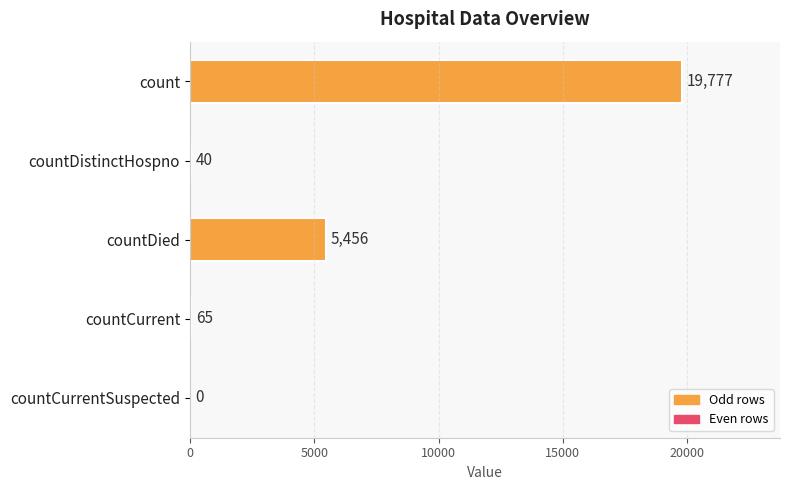

The chart shows a value of 65 at countCurrent. True or false?

True